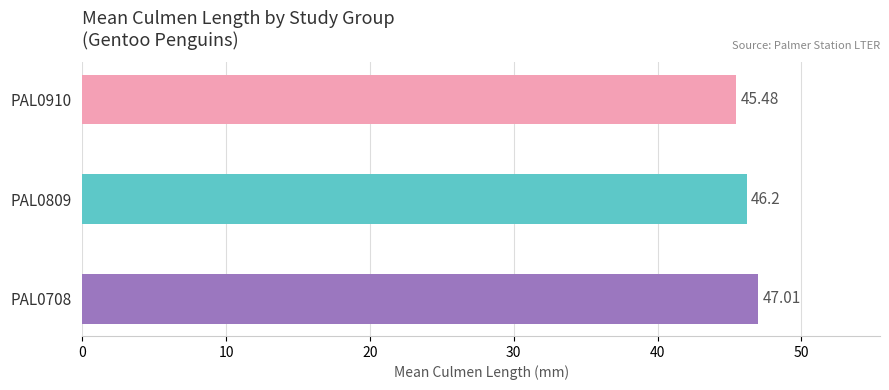

Does the chart contain any negative values?

No